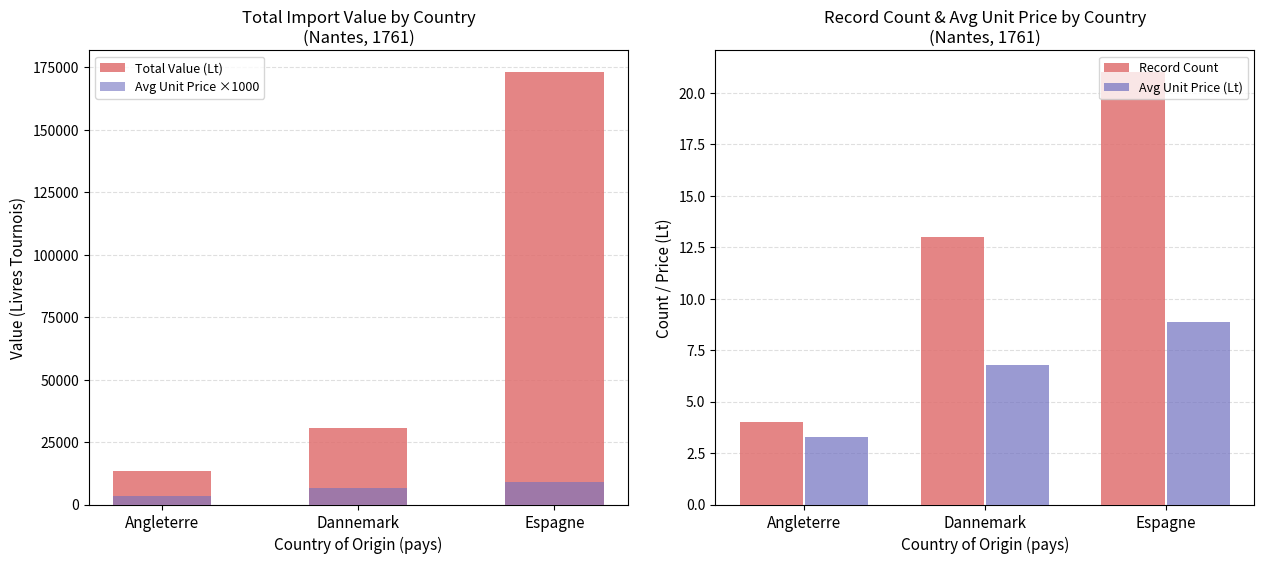

Which series has the widest spread of values?

Total Value (Lt)